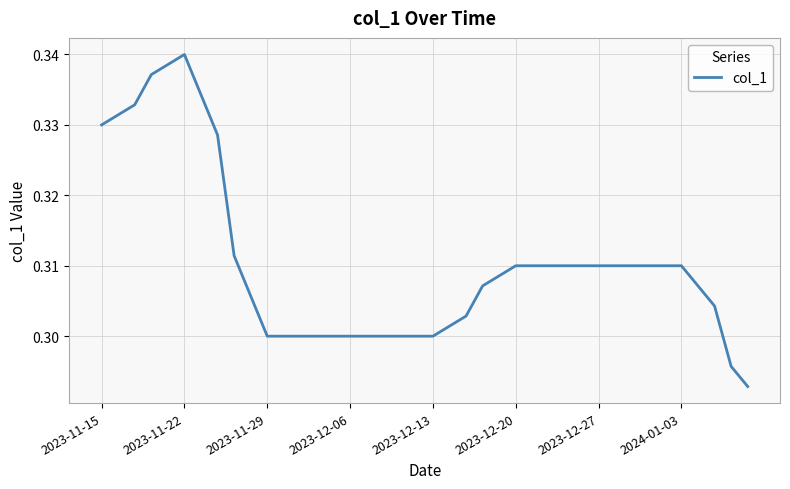

Where is the data nearest to the value 0?

39